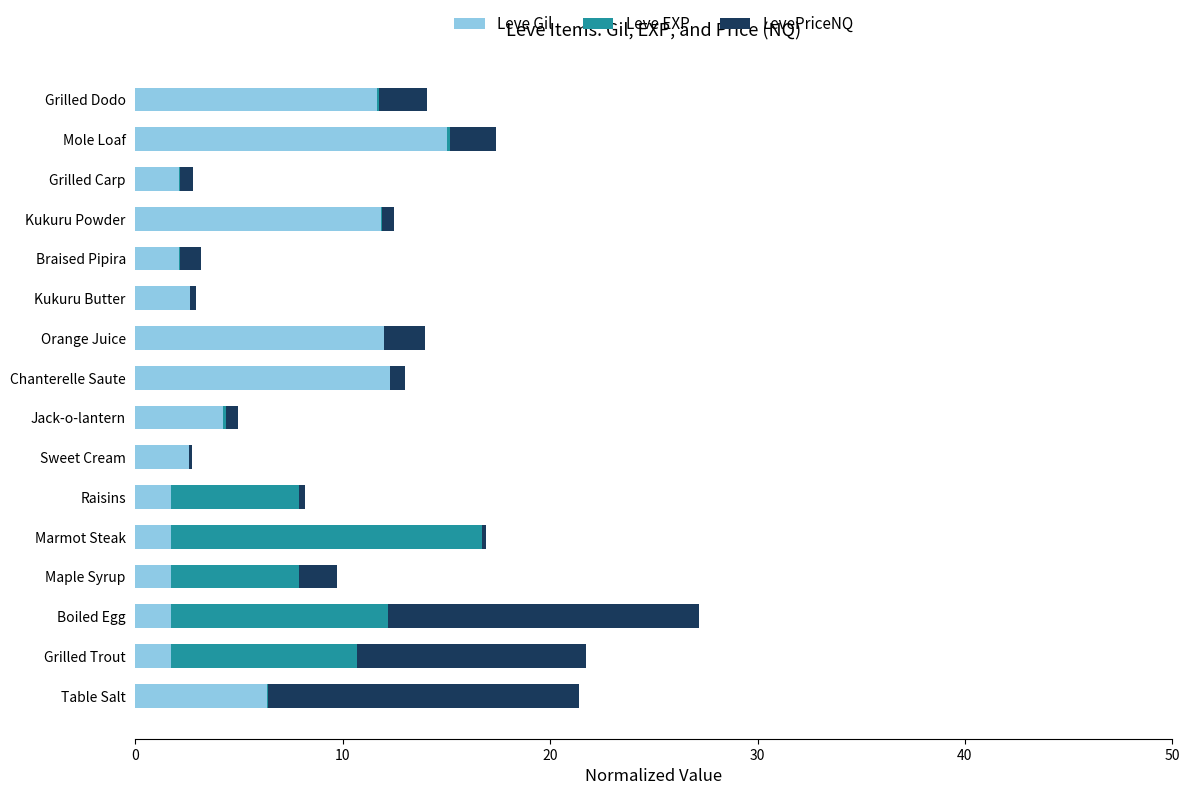

At which label is Leve Gil closest to 8?

Table Salt